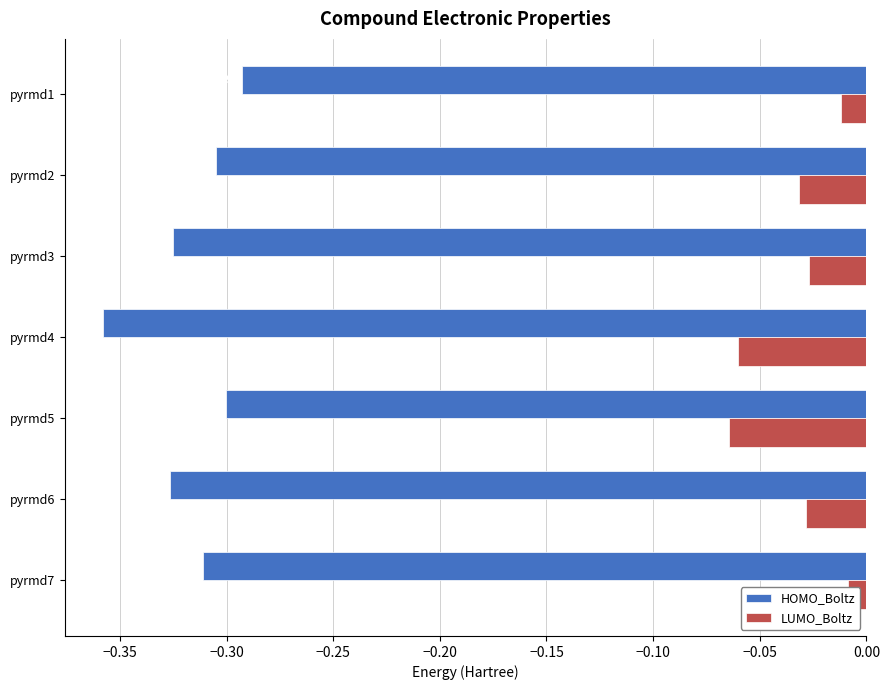

What is the average value of the HOMO_Boltz series?

-0.3